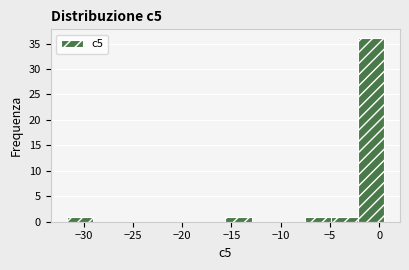

What is the height of the bar covering -5.0 to -2.0 on the x-axis? Neither the bar edges nor the heights are printed on the chart, so give them approximately, as read against the axes.

1